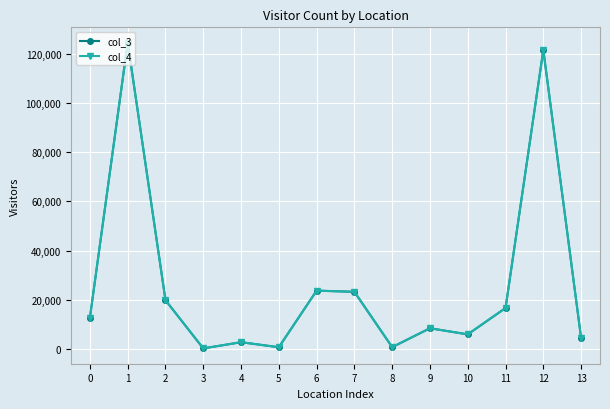

Is this an area chart (filled region under the line)?

No